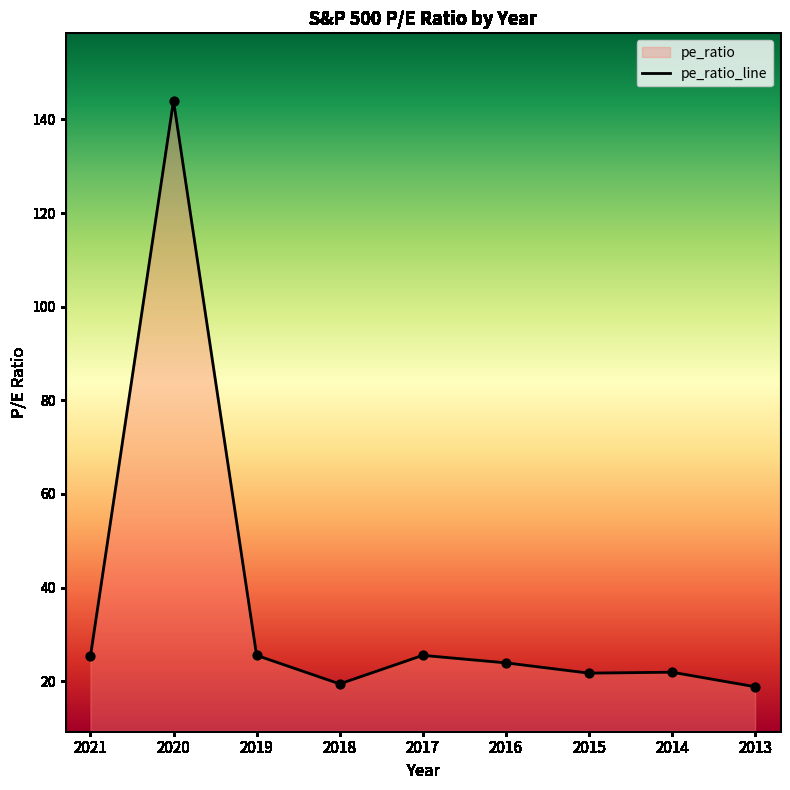

What is the ratio of the value at 2015 to the value at 2018?

1.1